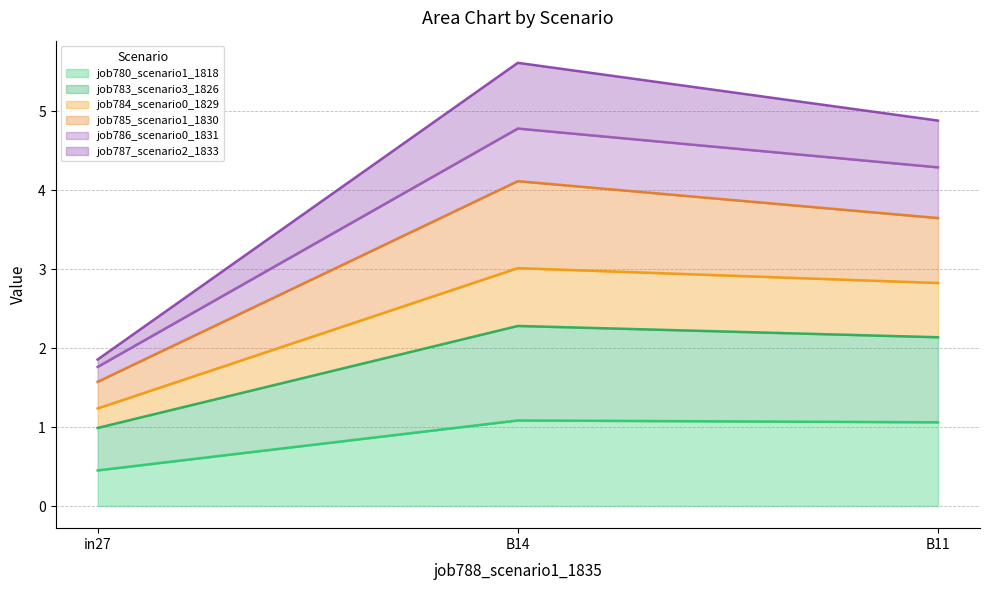

What position from the right is B14?

2